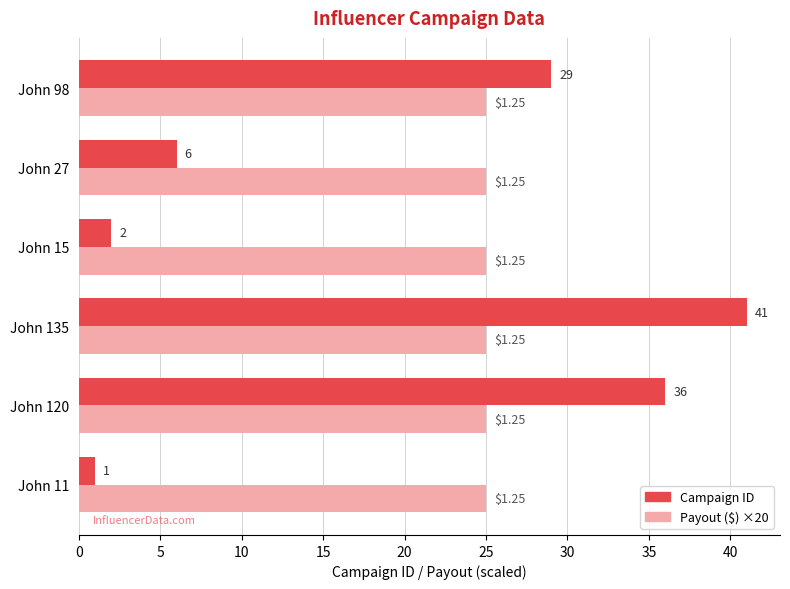

Rank the series at John 11 from lowest to highest value.

Campaign ID, Payout ($) ×20